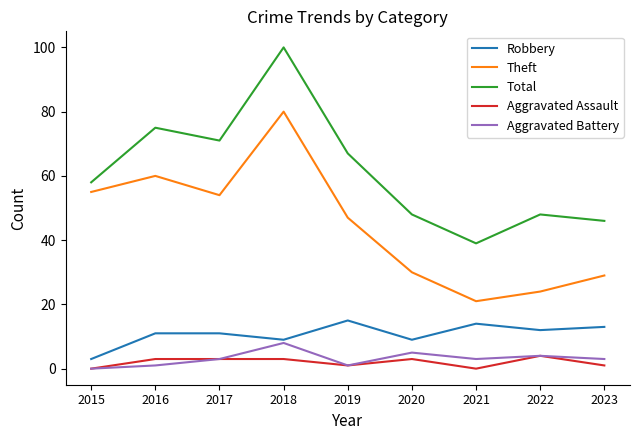

How many interior local valleys does the Total series have?

2